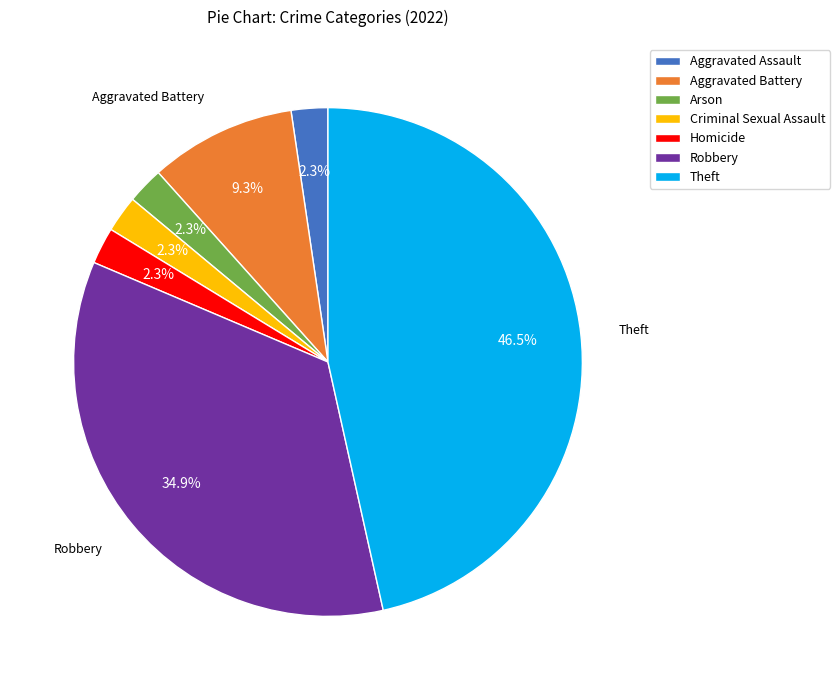

To the nearest percent, what is the difference between the largest and smallest slice percentages?

44%